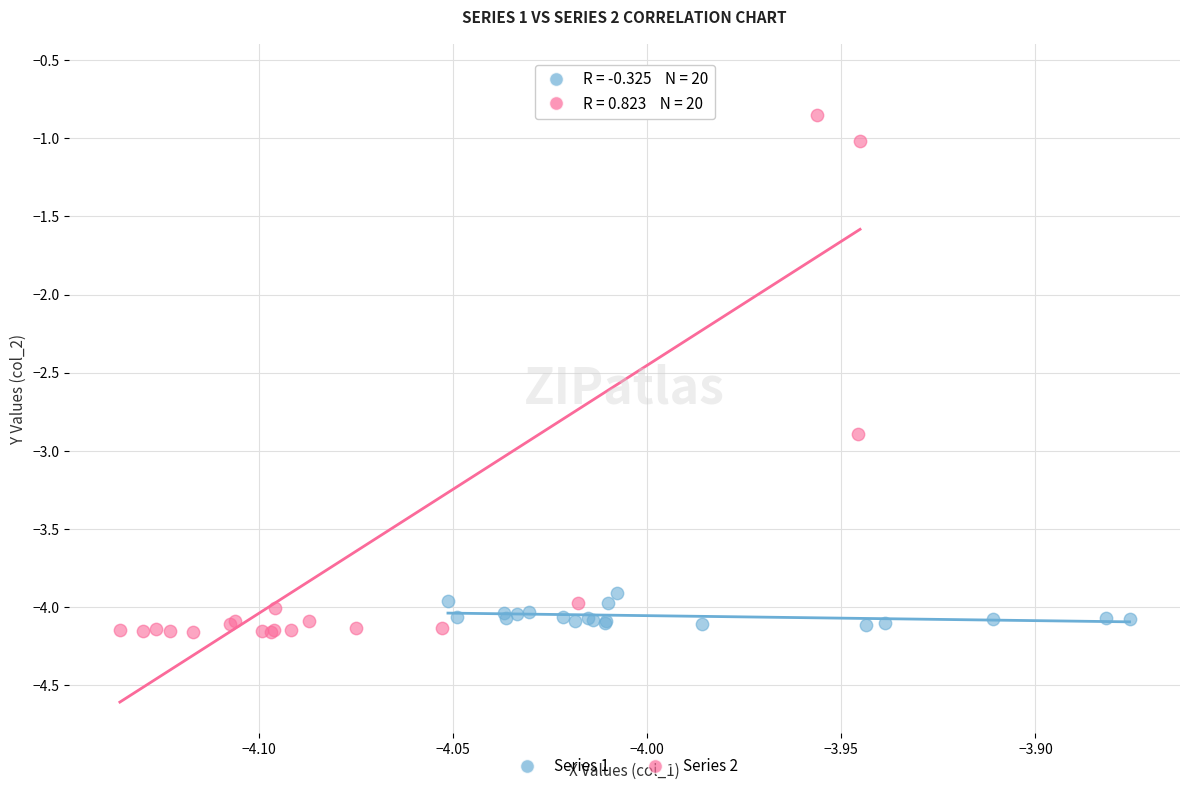

Which series reaches the maximum Y coordinate?

Series 2